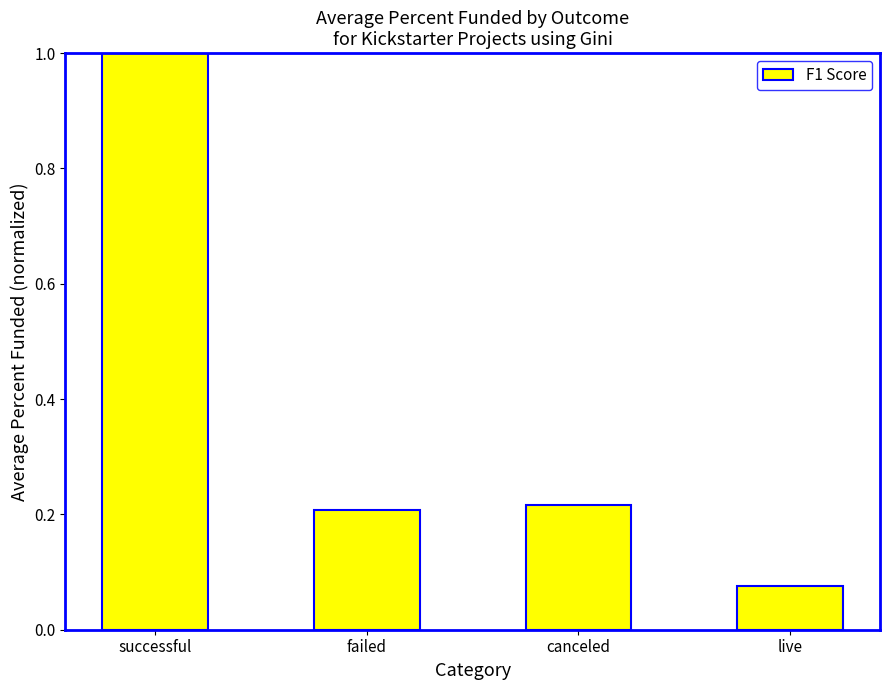

The value at successful is 1.5. True or false?

False